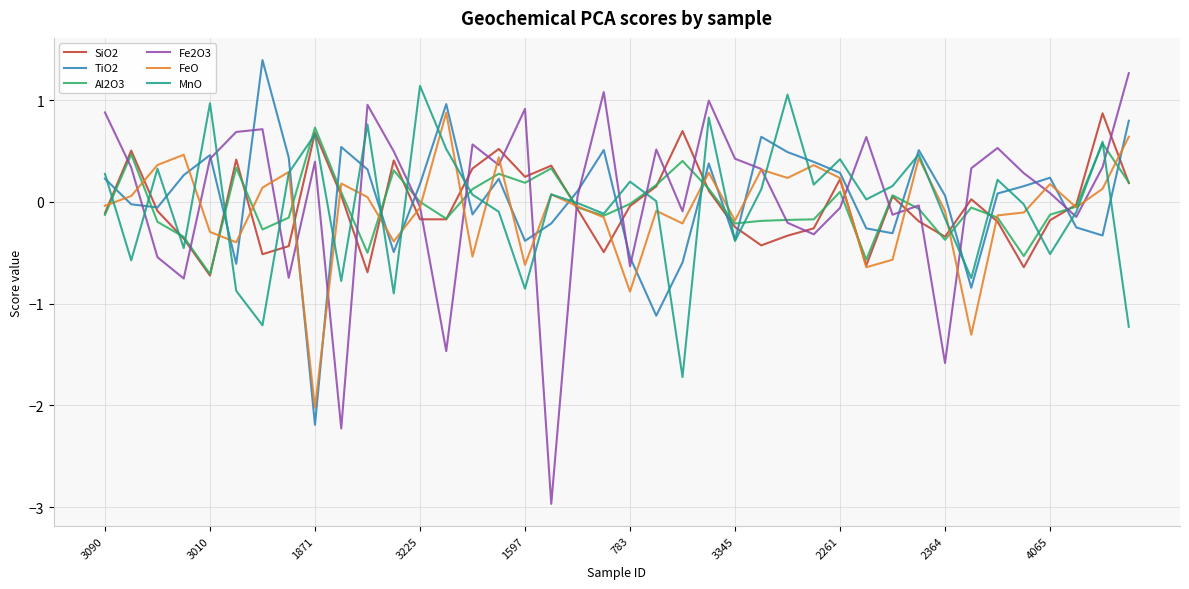

What is the lowest value of the MnO series?

-1.7